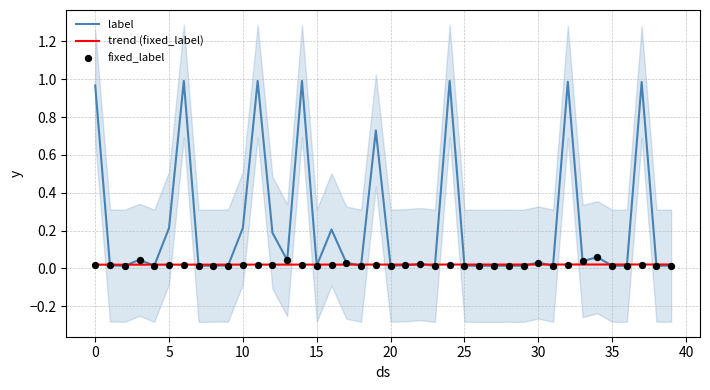

Which series contains the lowest Y value?

label